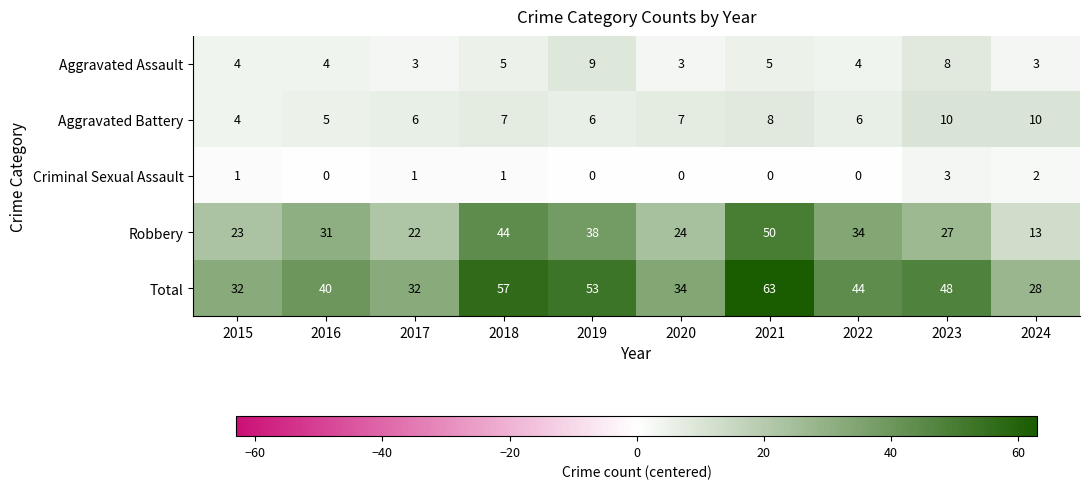

What is the difference between the maximum and minimum values in the Aggravated Assault series?

6